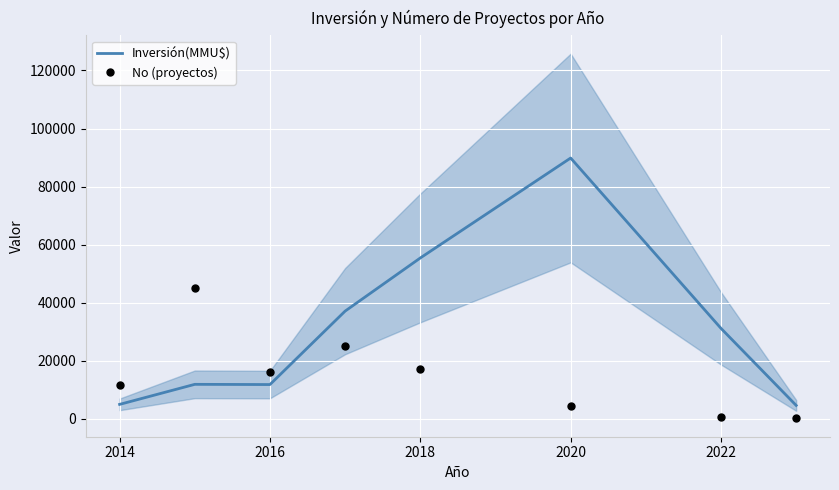

Is the value of Inversión(MMU$) at 2022 greater than the value of No (proyectos) at 2018?

Yes